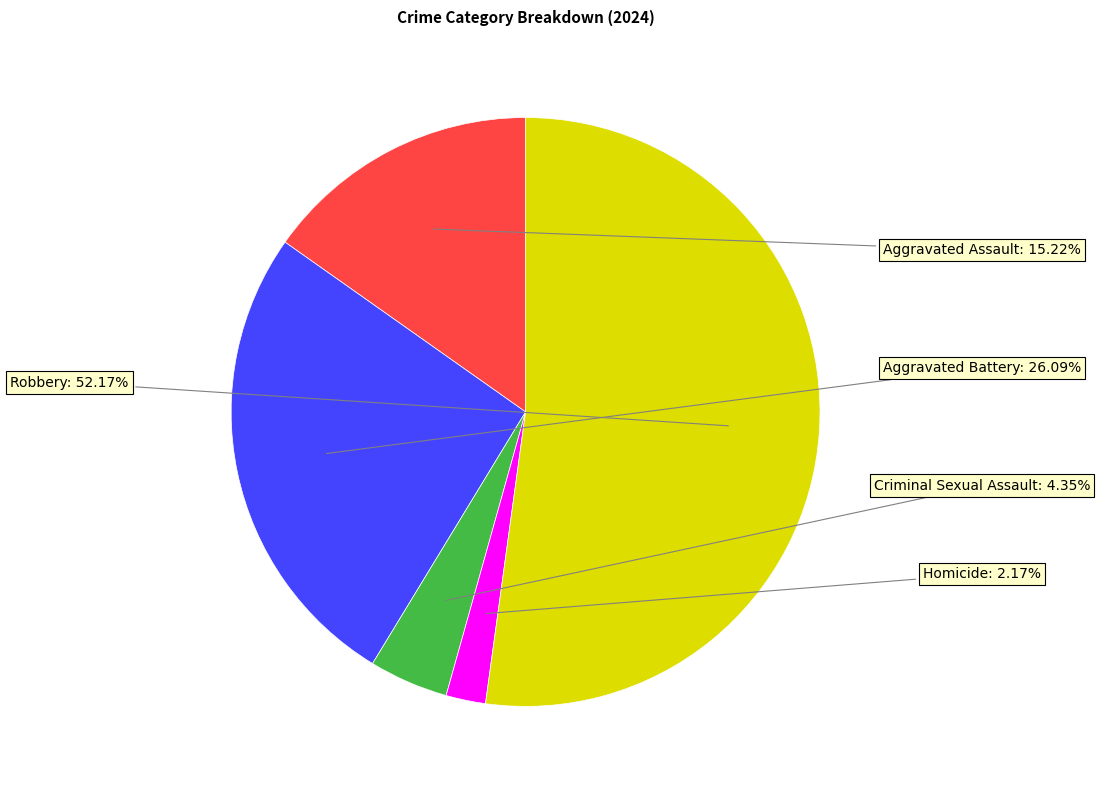

Is there any slice that represents more than half of the pie?

Yes